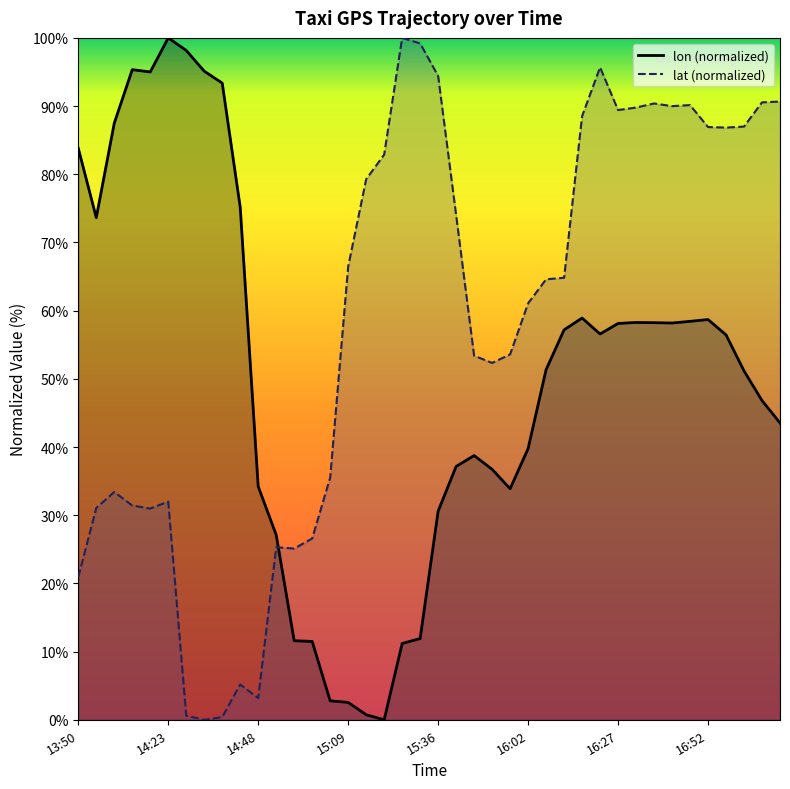

True or false: lat and lon intersect in this chart.

True